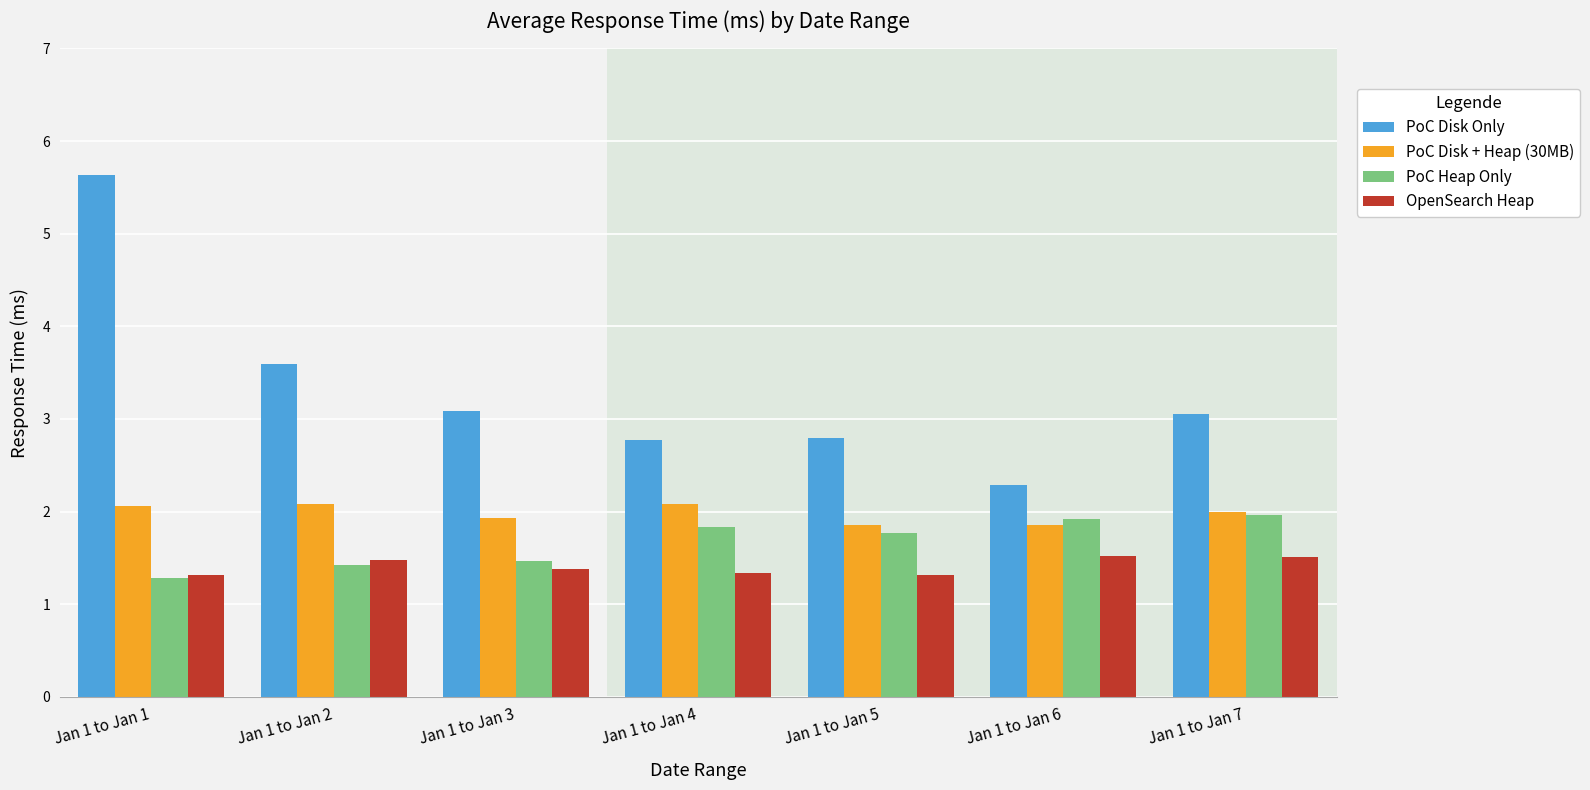

What is the sum of all PoC Heap Only values?

11.7